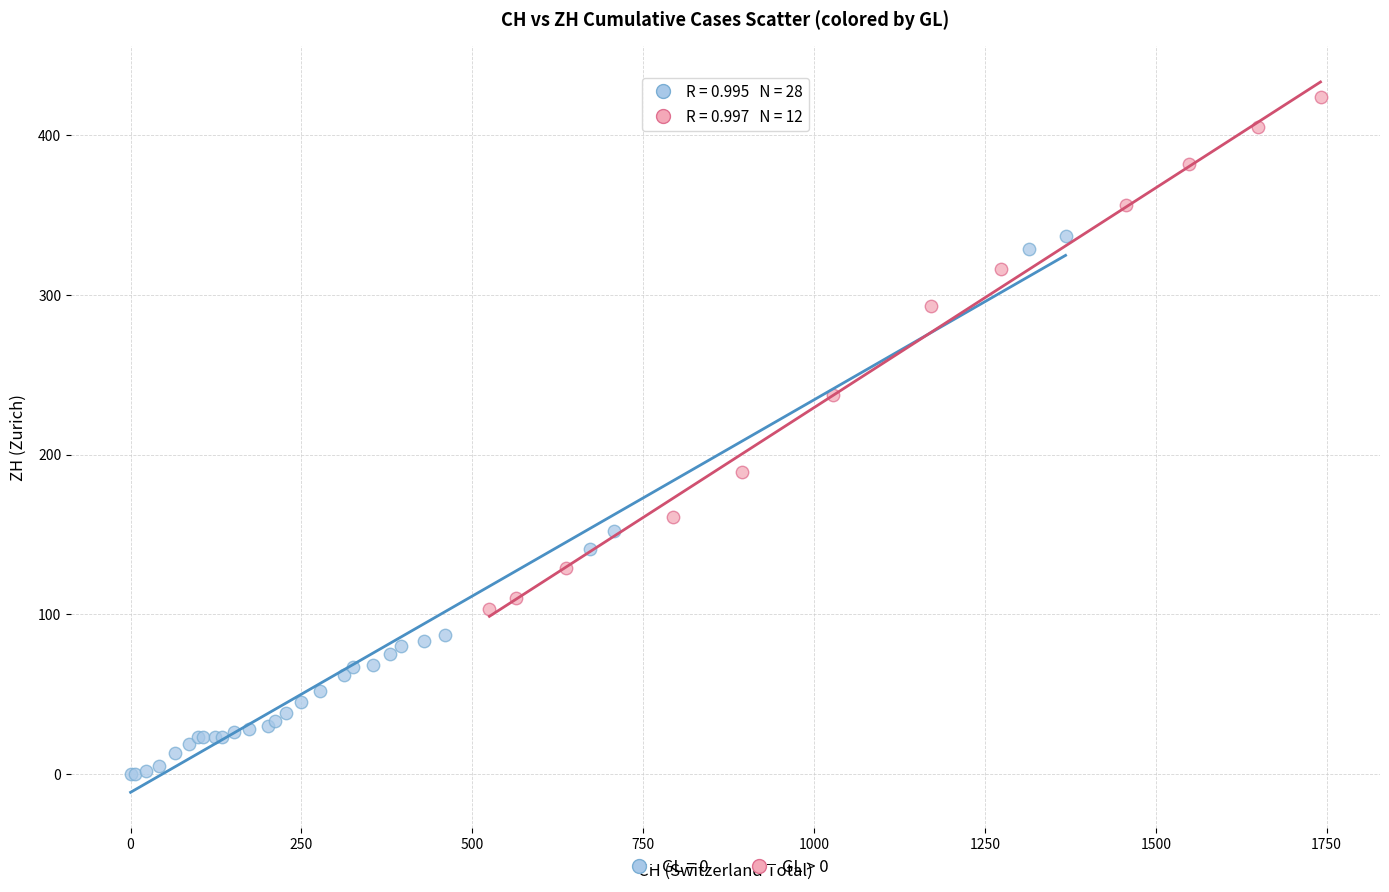

Which series contains the lowest Y value?

GL = 0